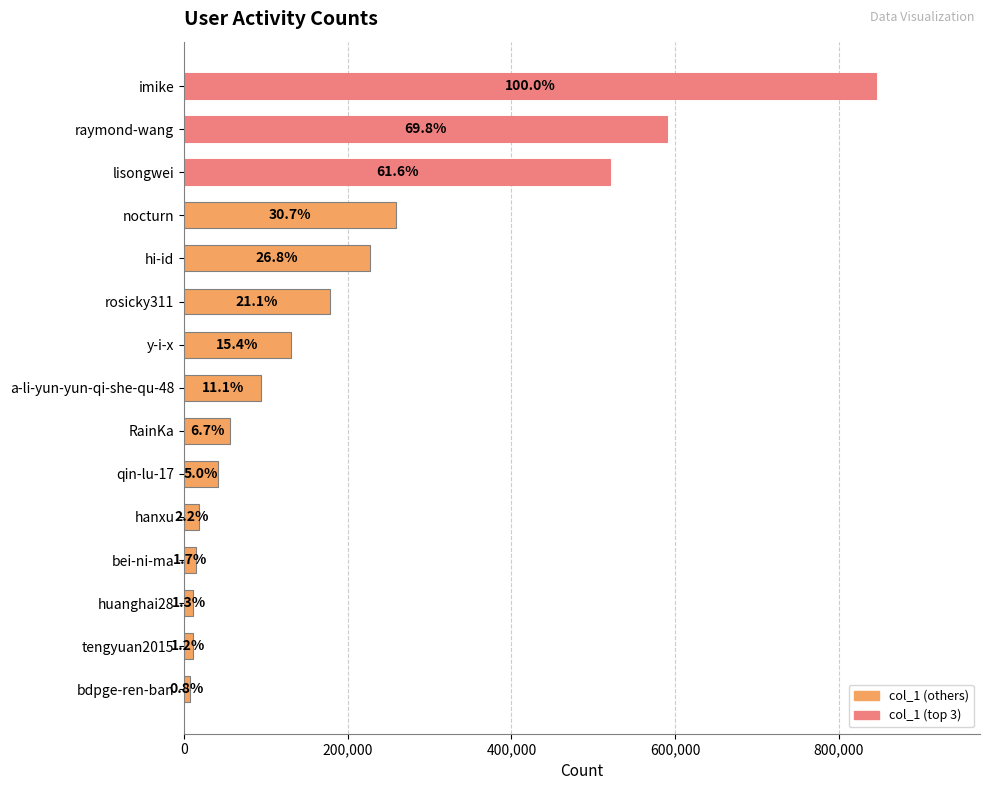

Are the bars horizontal?

Yes